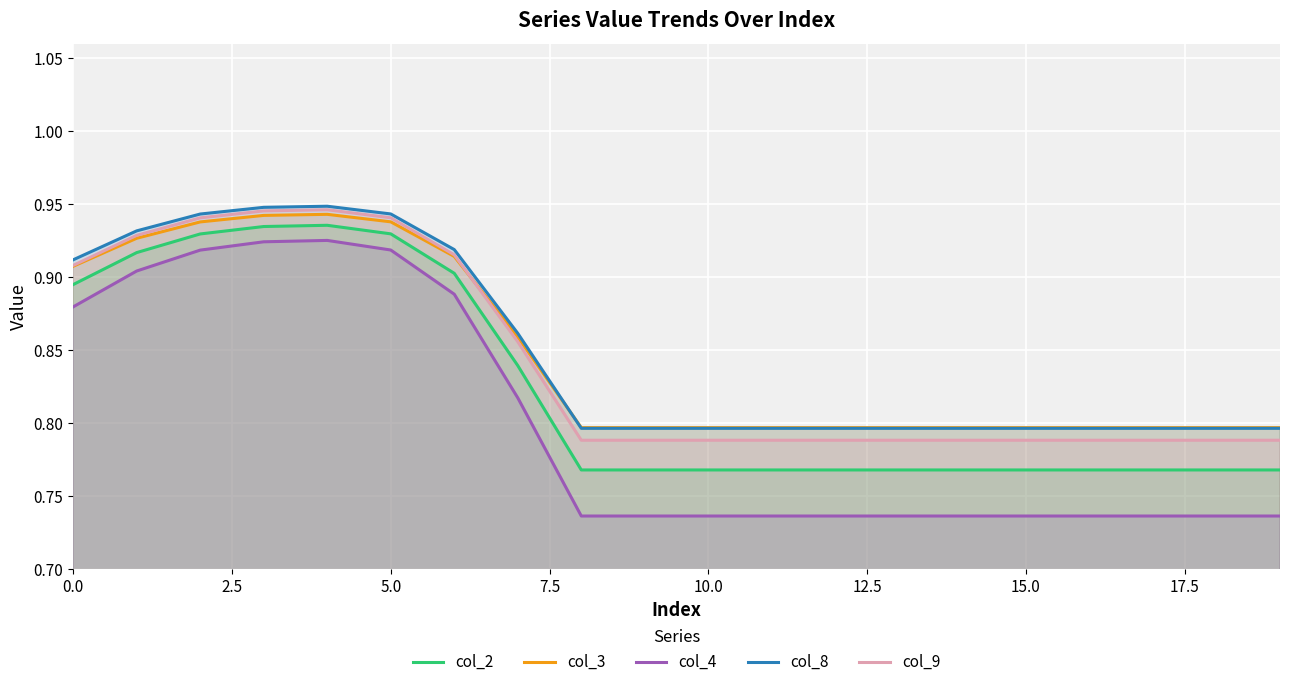

True or false: col_3 and col_4 cross at least once.

False